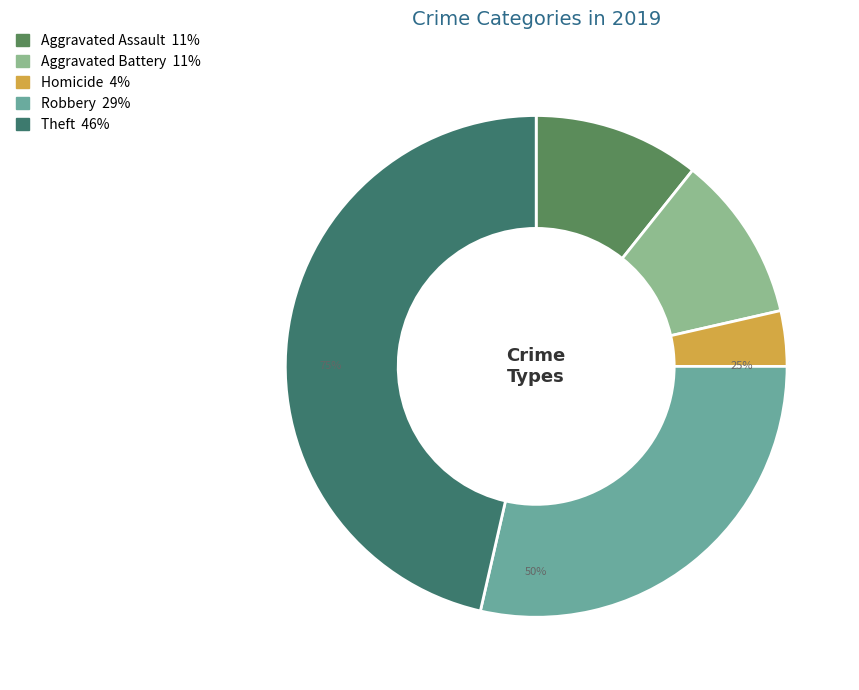

What percentage is the Theft slice, to the nearest percent?

46%